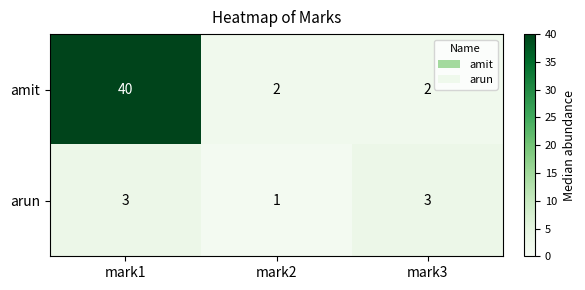

At how many categories does at least one series exceed 26?

1